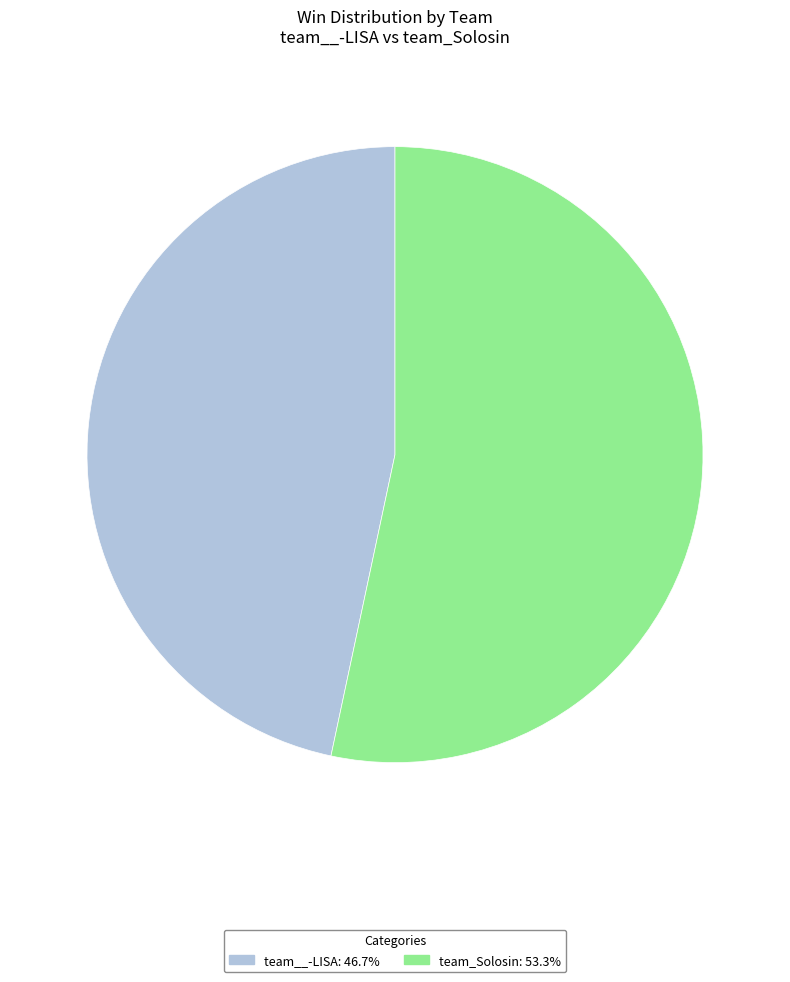

The team_Solosin slice represents 53% of the pie. True or false?

True